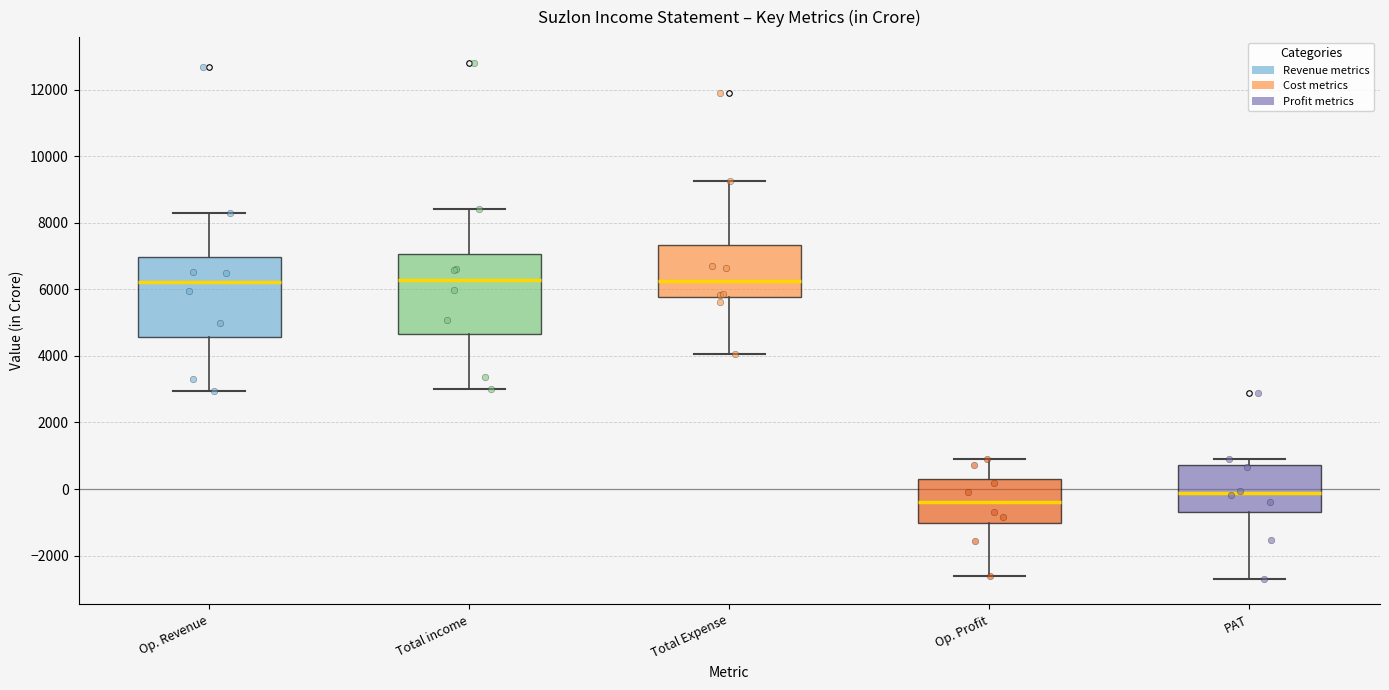

Reading left to right, transcribe this box plot: for each box, give where its median line is, the range the box spans, and where its two whiskers end, as read against the y-axis. The values are not printed on the chart, so give them approximately, as read against the axis.

Op. Revenue: median 6200, box 4600 to 7000, whiskers 3000 to 8200
Total income: median 6200, box 4600 to 7000, whiskers 3000 to 8400
Total Expense: median 6200, box 5800 to 7400, whiskers 4000 to 9200
Op. Profit: median -400, box -1000 to 400, whiskers -2600 to 1000
PAT: median -200, box -600 to 800, whiskers -2600 to 800 (just above the box's upper edge)